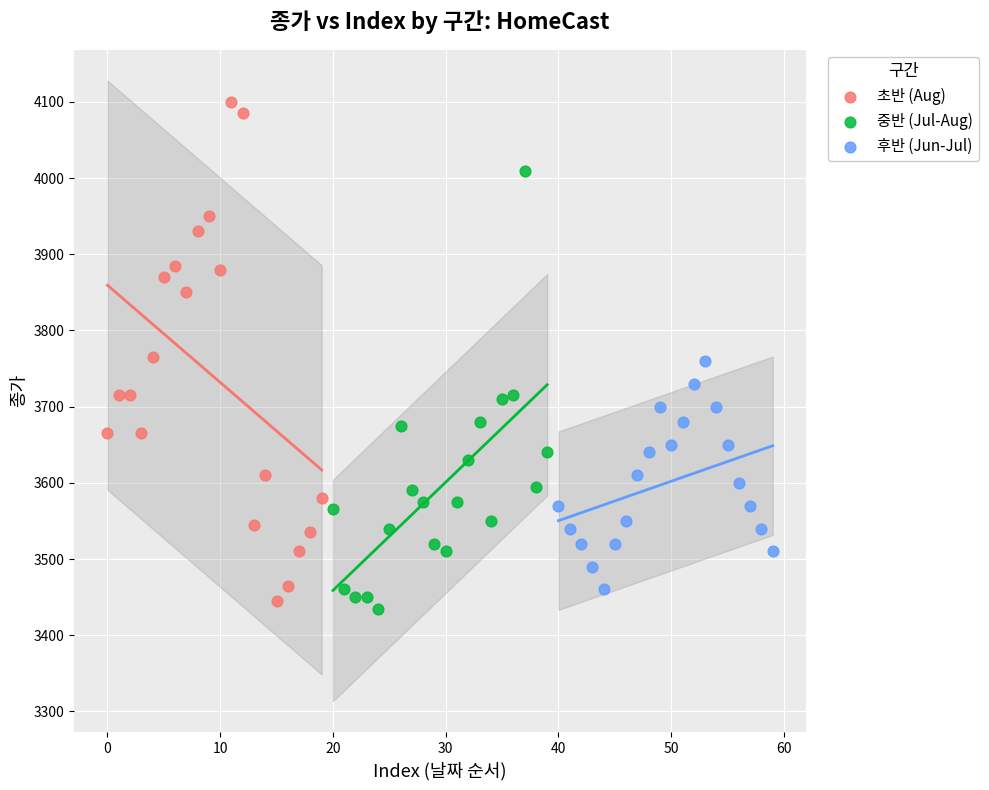

What are all the series names shown in the legend?

초반 (Aug), 중반 (Jul-Aug), 후반 (Jun-Jul)